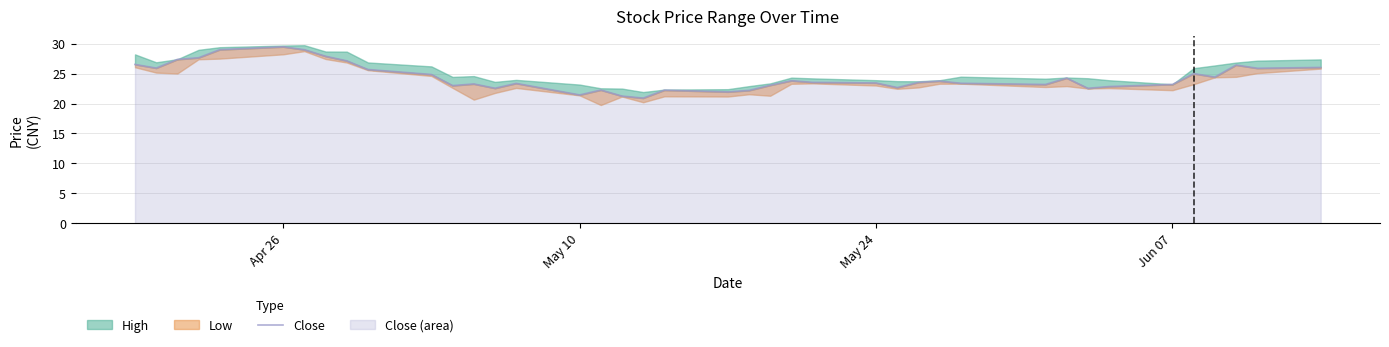

How many values exceed 23?

28